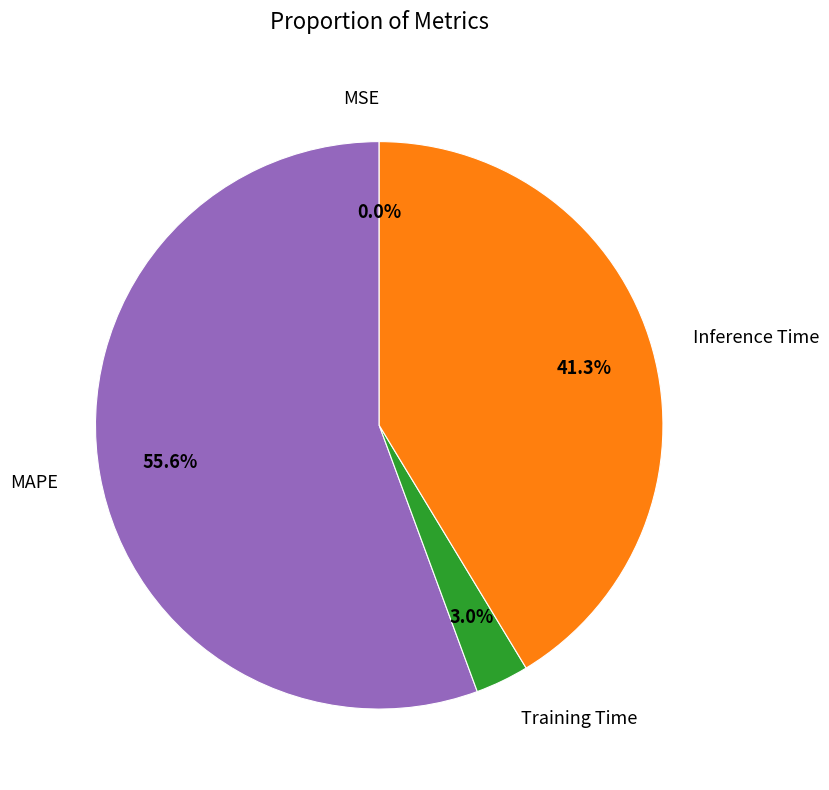

Is there any slice that represents more than half of the pie?

Yes